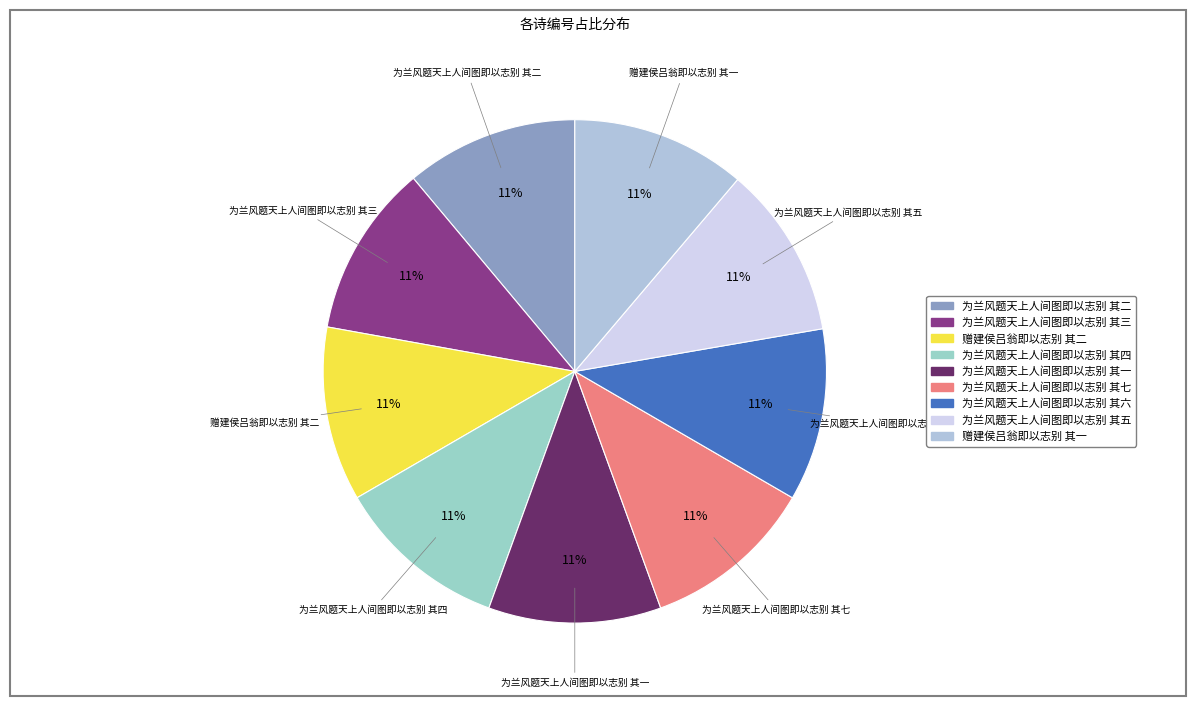

How many segments does this pie chart have?

9